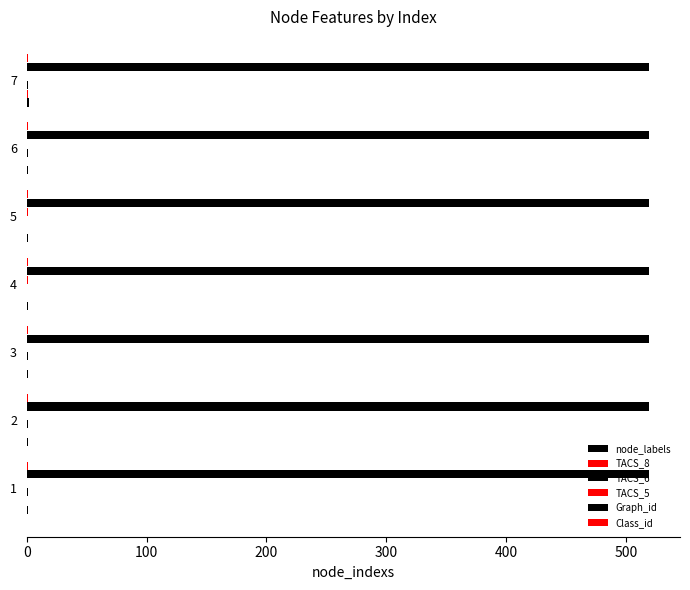

Reading left to right, list all the values displayed in this chart.

node_labels: 1.0	1.0	1.0	1.0	1.0	1.0	2.0
TACS_8: 0.0	0.0	0.0	0.0	0.0	0.0	1.0
TACS_6: 1.0	1.0	1.0	0.0	0.0	1.0	1.0
TACS_5: 0.0	0.0	0.0	1.0	1.0	0.0	0.0
Graph_id: 0.1	0.1	0.1	0.1	0.1	0.1	0.1
Class_id: 0.1	0.1	0.1	0.1	0.1	0.1	0.1